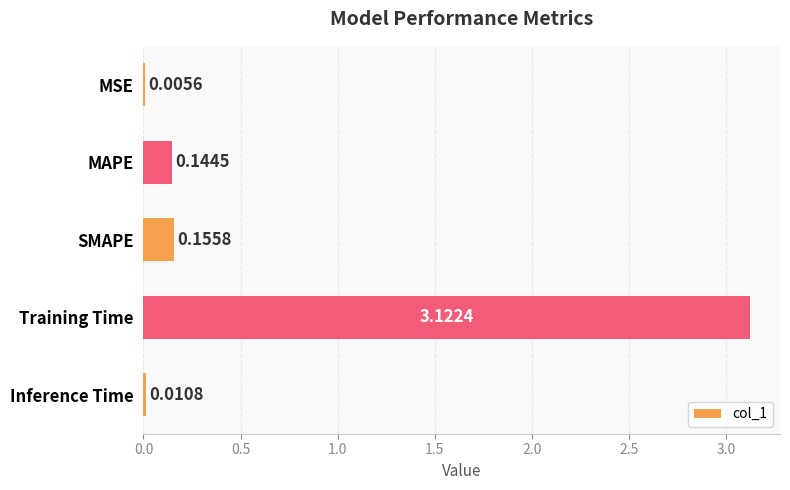

Which label corresponds to the largest value in the chart?

Training Time